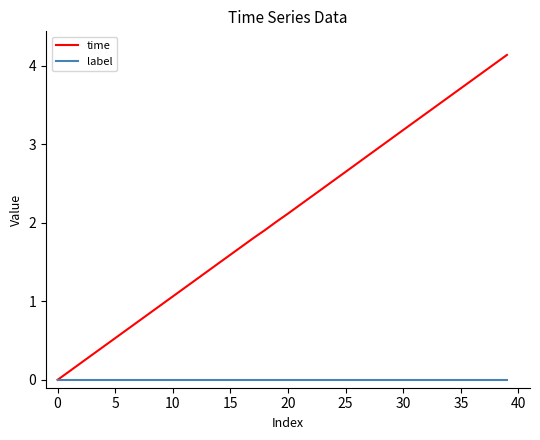

Which series has the largest total across all categories?

time